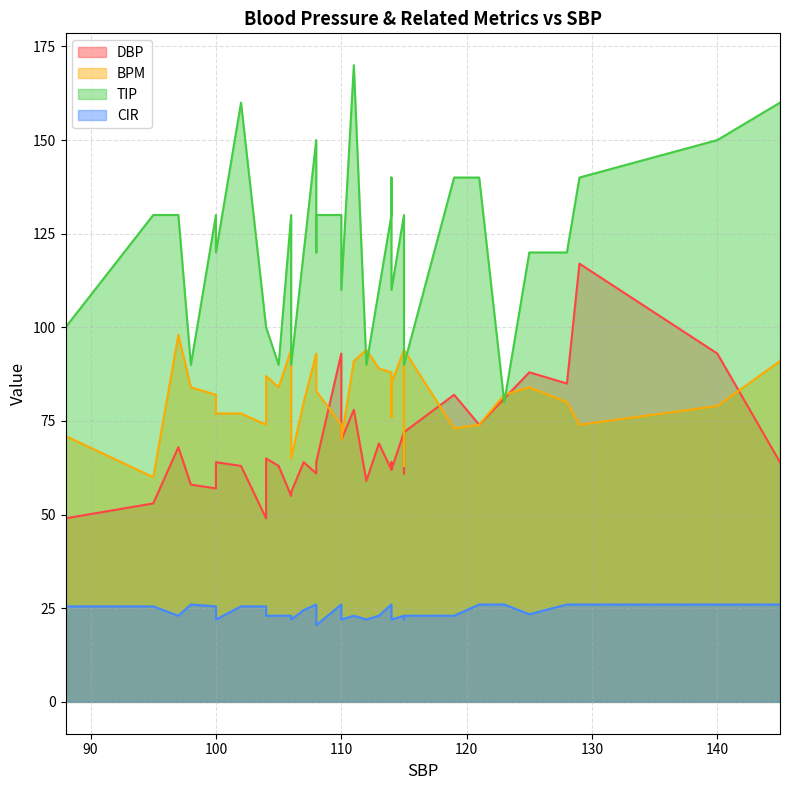

At how many categories does at least one series exceed 47?

35